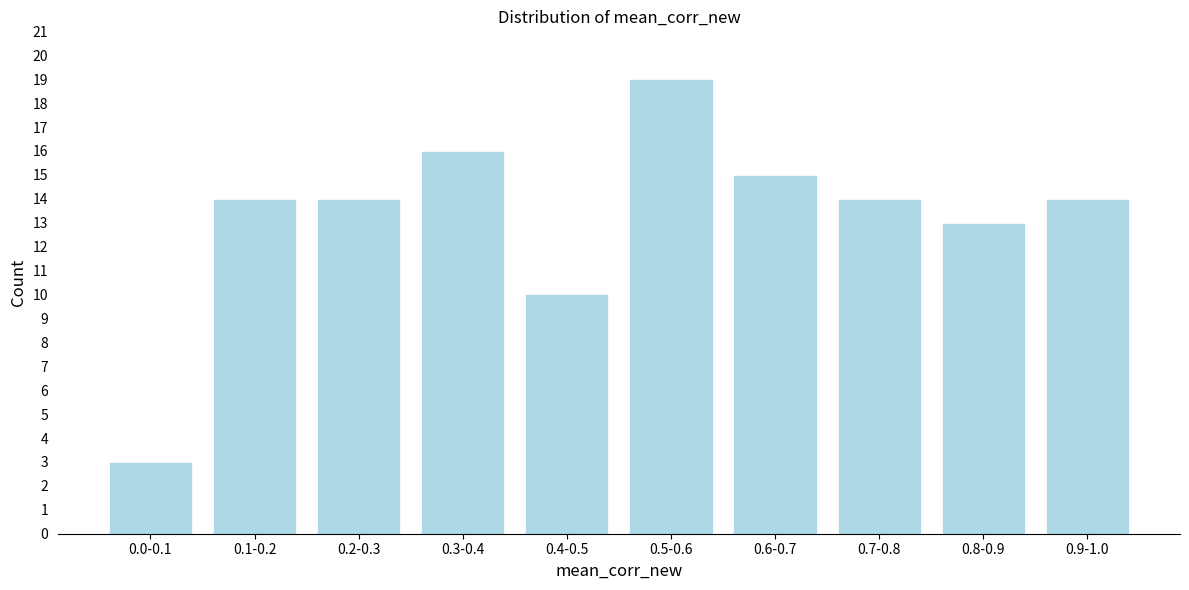

Reading right to left, list all the values displayed in this chart.

0.9-1.0=14	0.8-0.9=13	0.7-0.8=14	0.6-0.7=15	0.5-0.6=19	0.4-0.5=10	0.3-0.4=16	0.2-0.3=14	0.1-0.2=14	0.0-0.1=3